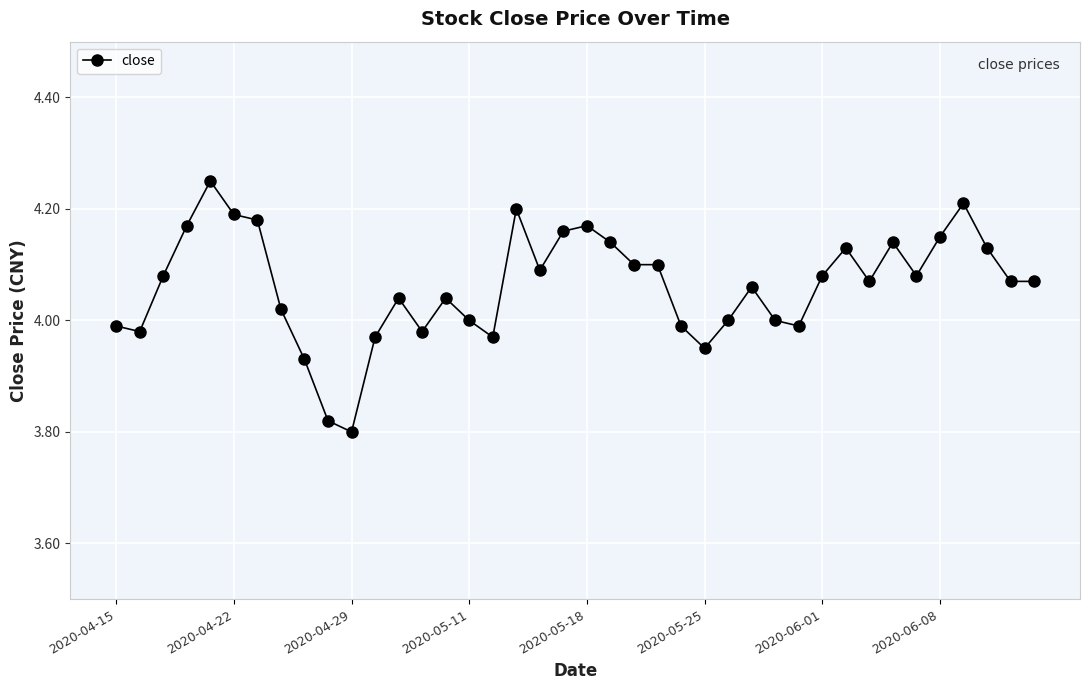

True or false: there are more than 1 points higher than both neighbors.

True